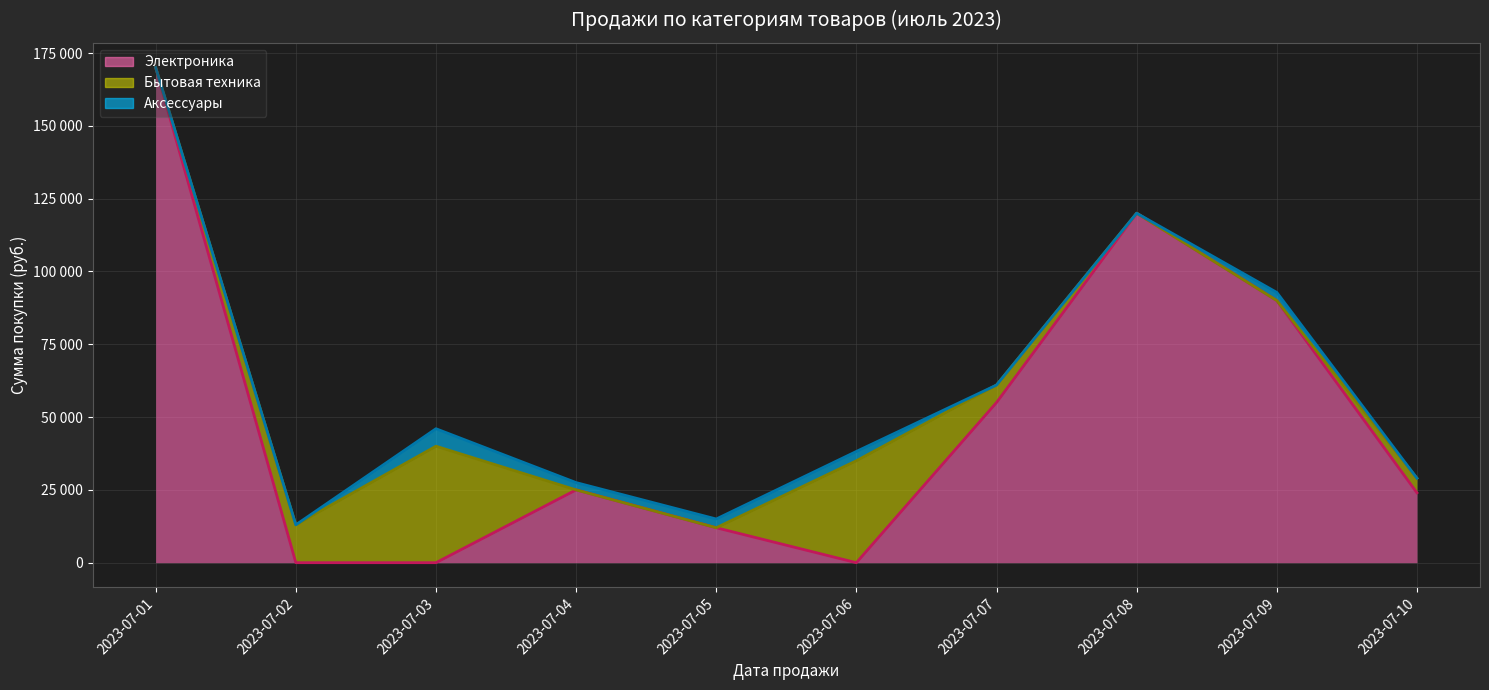

What is the sum of all Аксессуары values?

17500